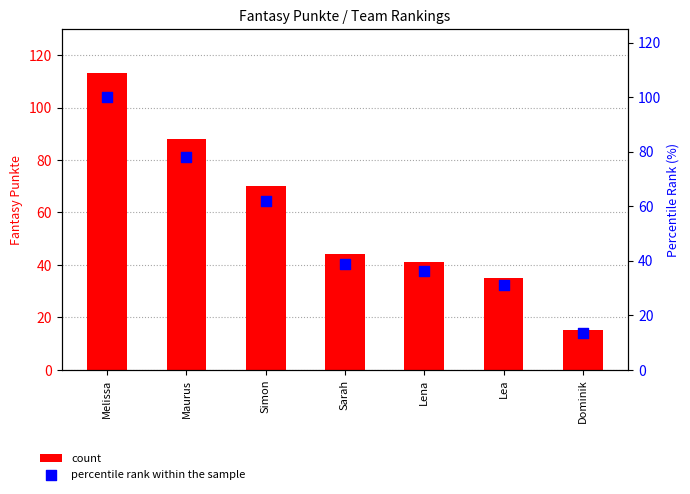

Is the value of percentile rank within the sample at Sarah greater than the value of count at Lena?

No